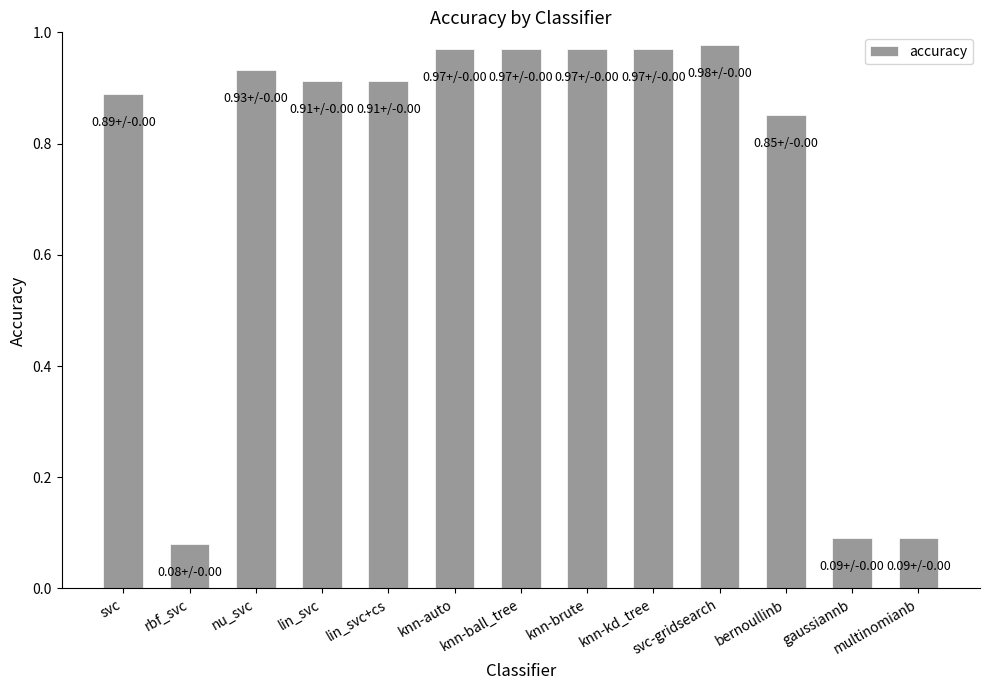

The value at lin_svc is 1.6. True or false?

False